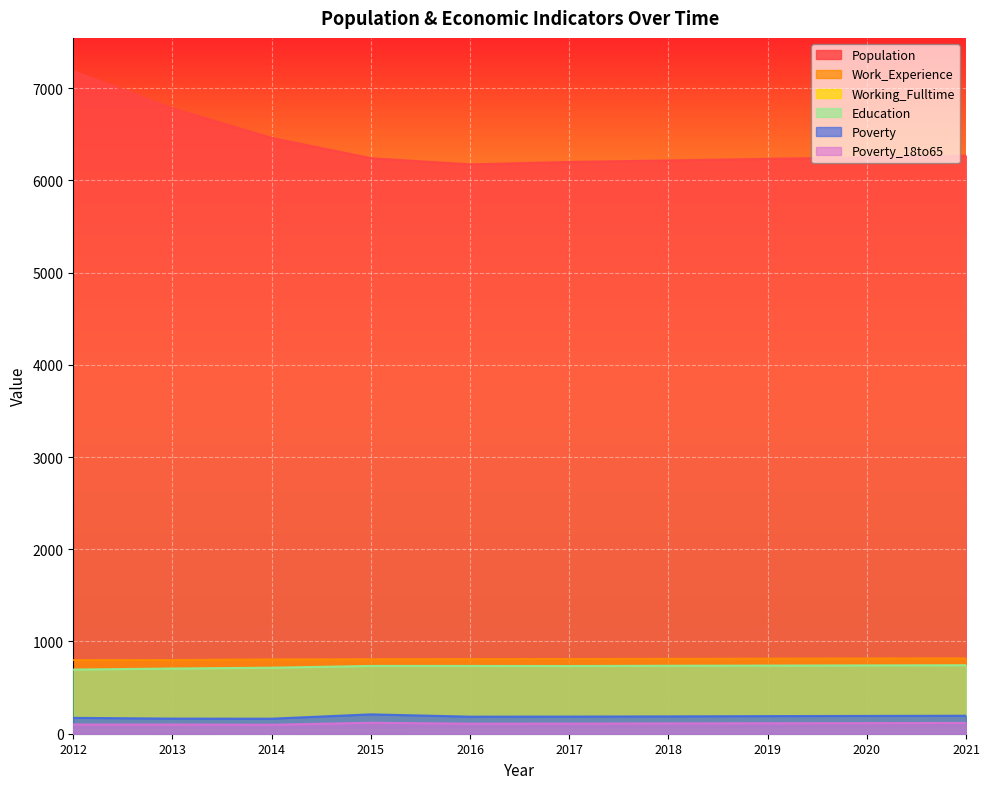

True or false: Work_Experience has a value of 799 at 2013.

True